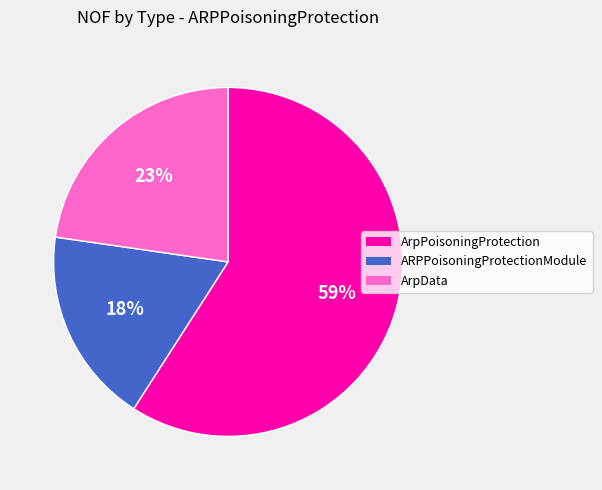

True or false: ArpData accounts for 30% of the total.

False